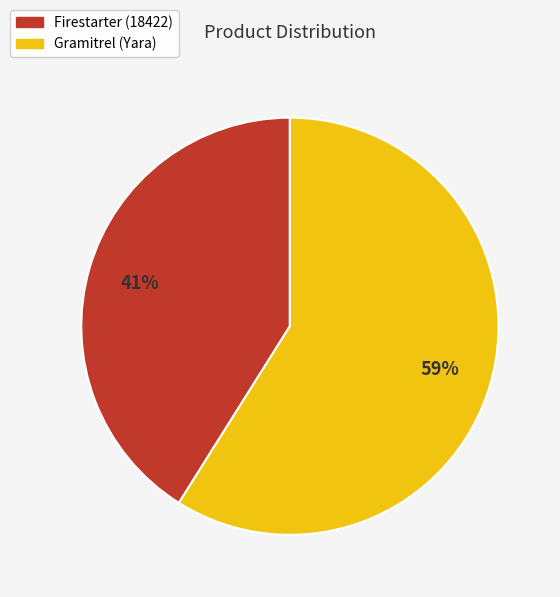

Combined, do Gramitrel (Yara) and Firestarter (18422) account for over 50%?

Yes